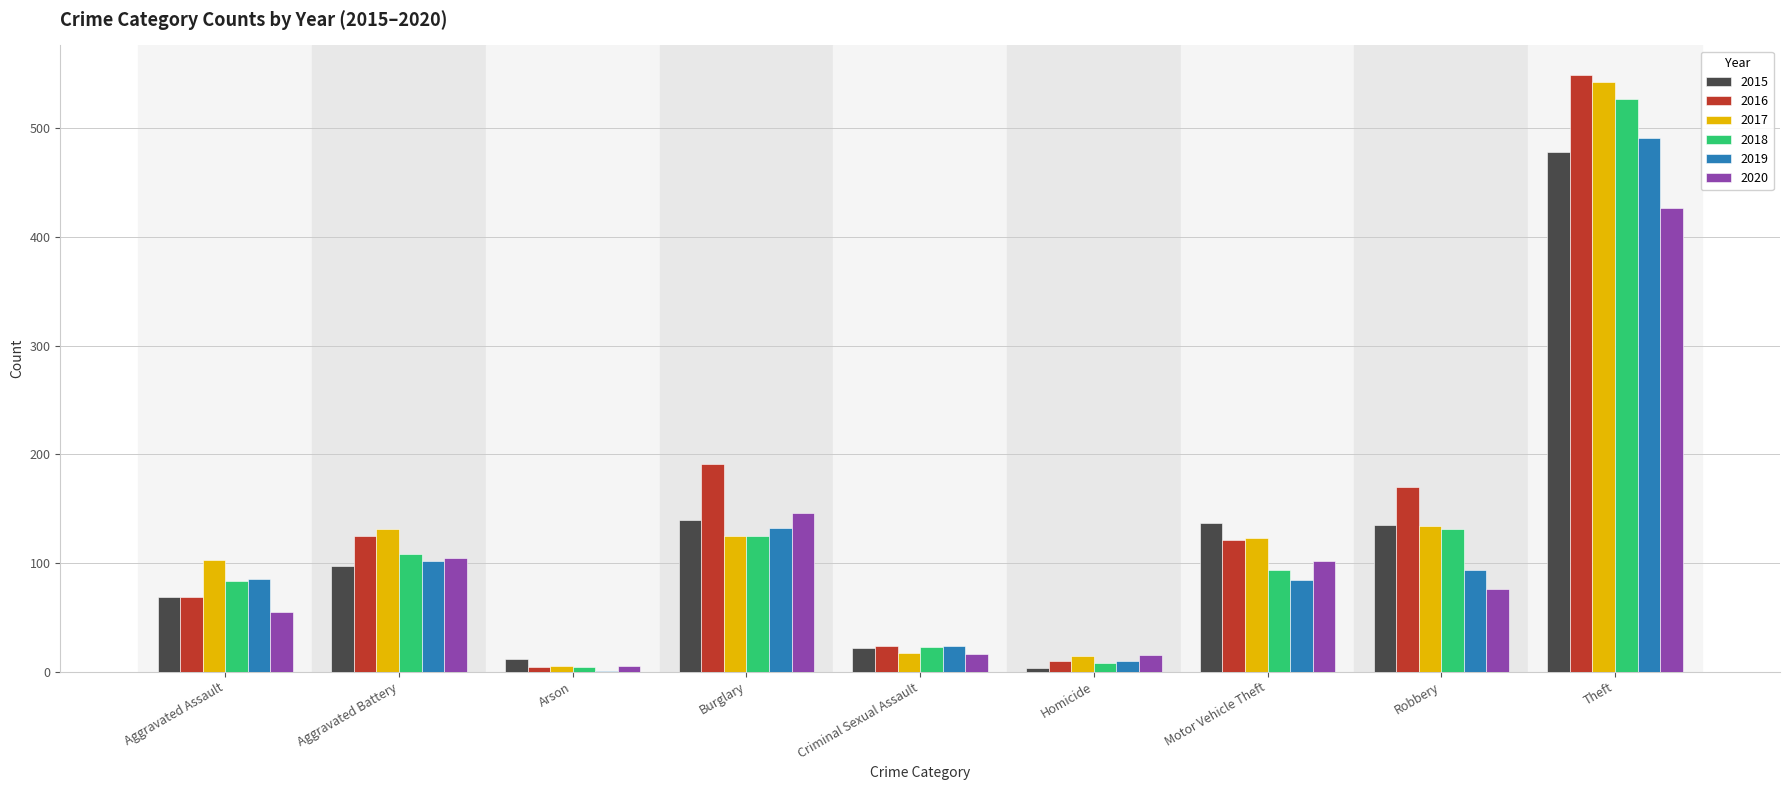

Does the chart contain stacked bars?

No